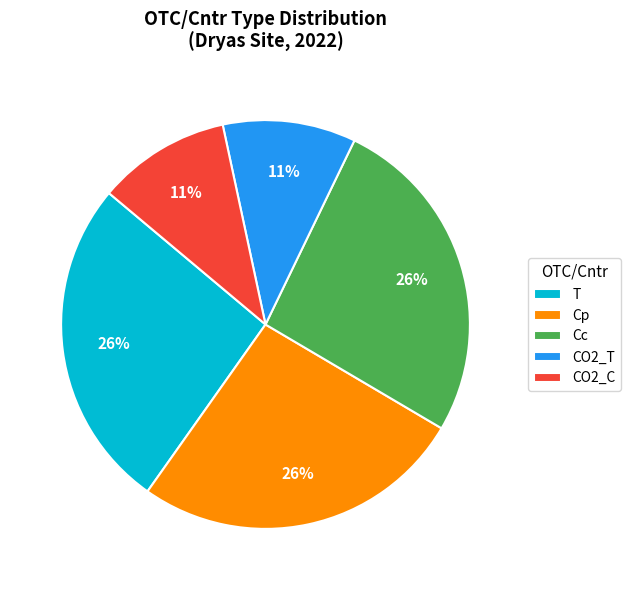

What percentage is the T slice, to the nearest percent?

26%